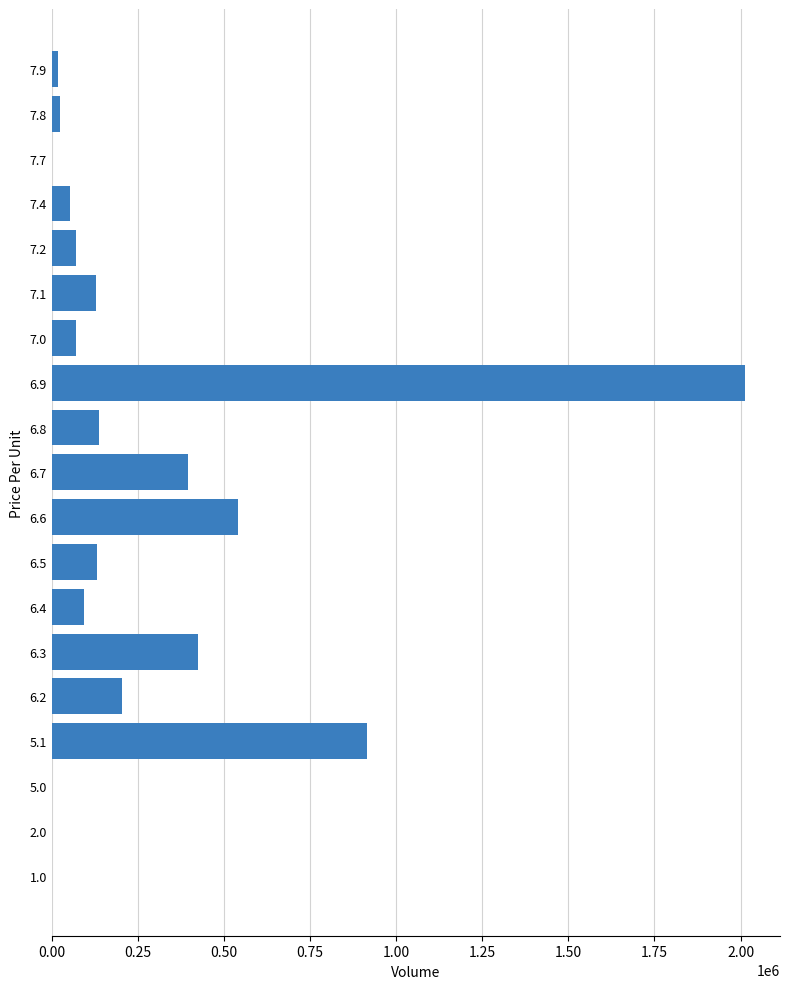

Where is the data nearest to the value 1007143?

5.1